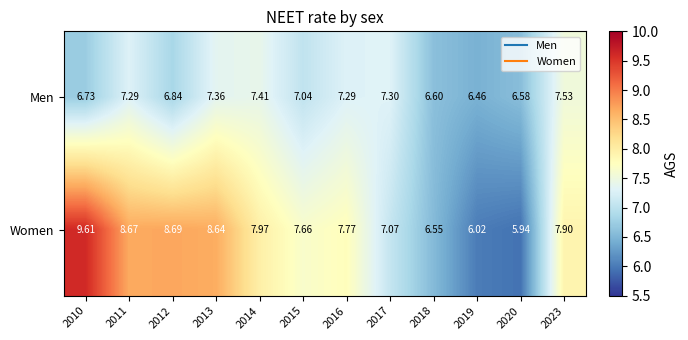

At how many categories does at least one series exceed 7?

9